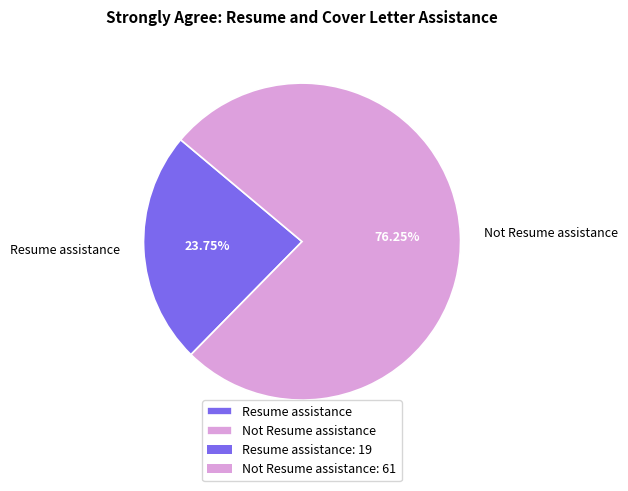

Do Resume assistance and Not Resume assistance together represent more than half of the pie?

Yes